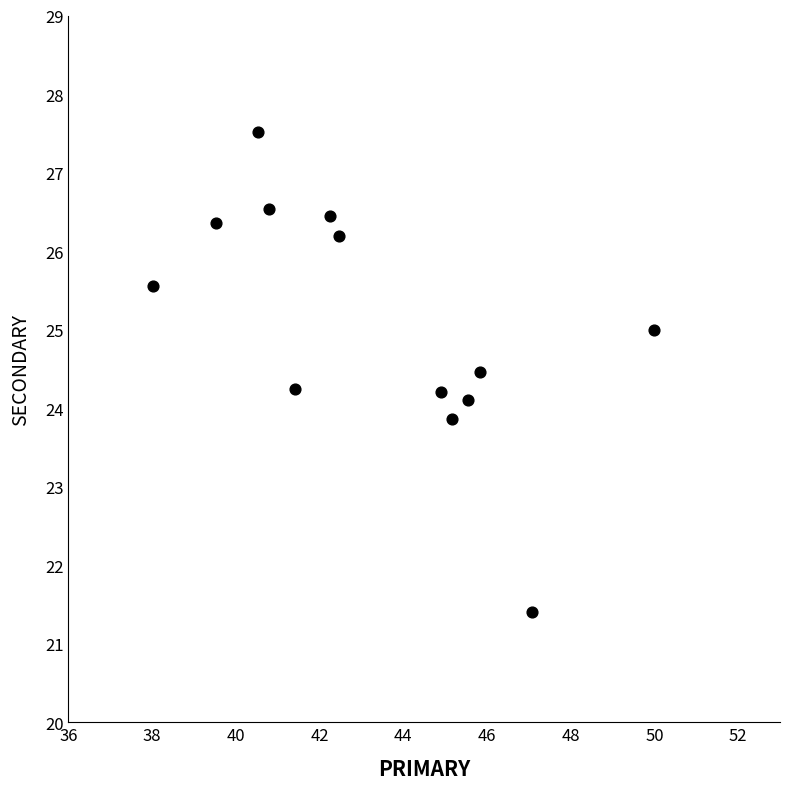

What is the range of Y values (max minus min)?

6.1